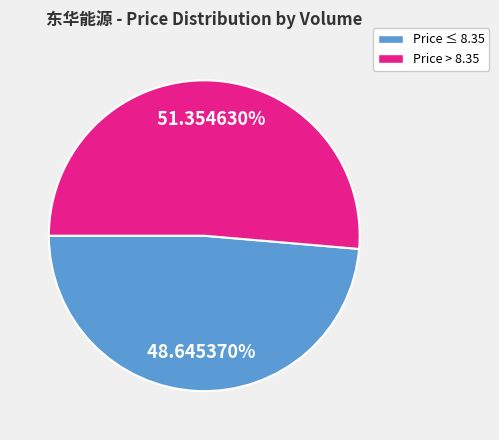

Is there any slice that represents more than half of the pie?

Yes